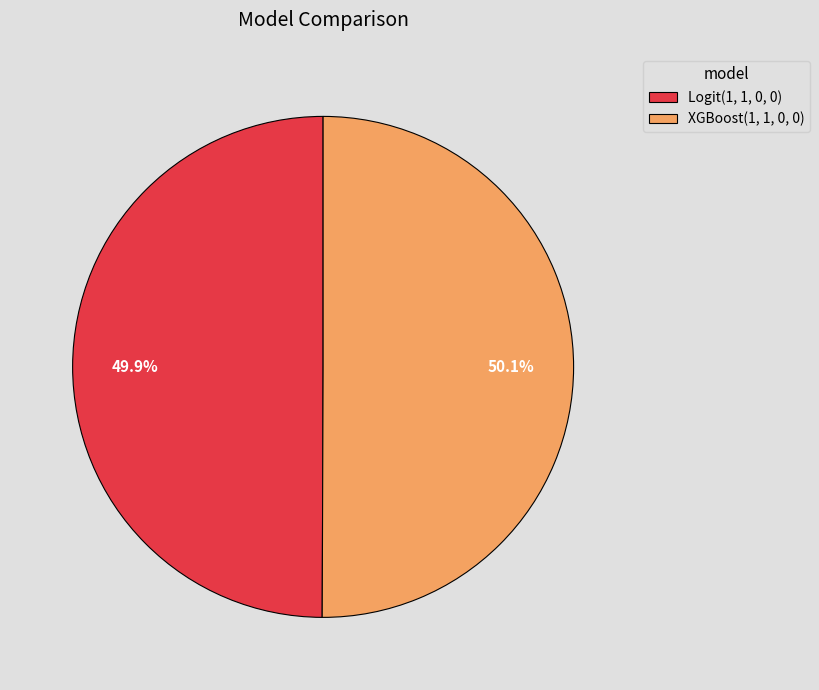

The Logit(1, 1, 0, 0) slice represents 50% of the pie. True or false?

True